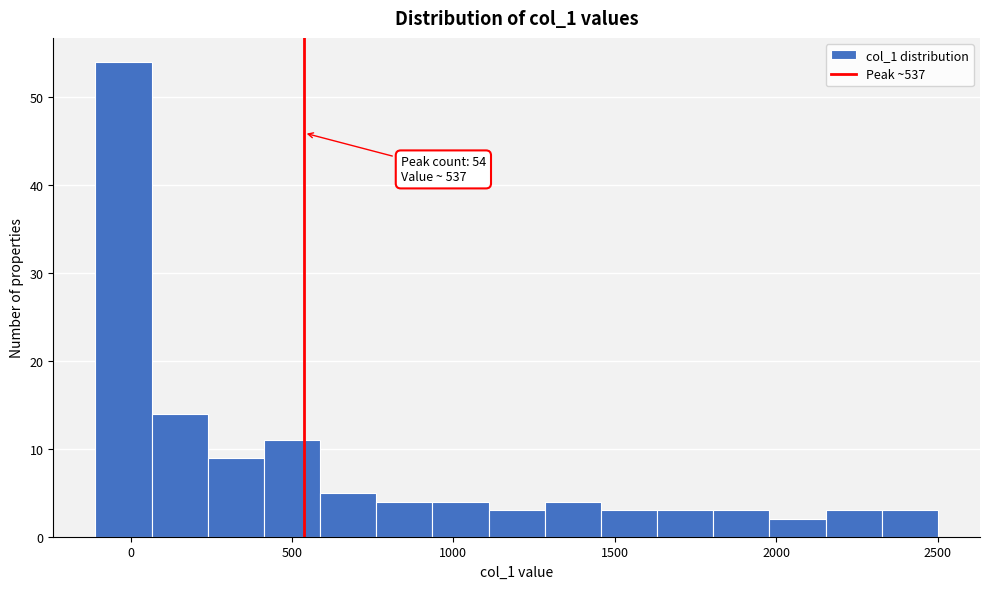

Read against the x-axis, roughly where is the centre of the tallest bar?

0